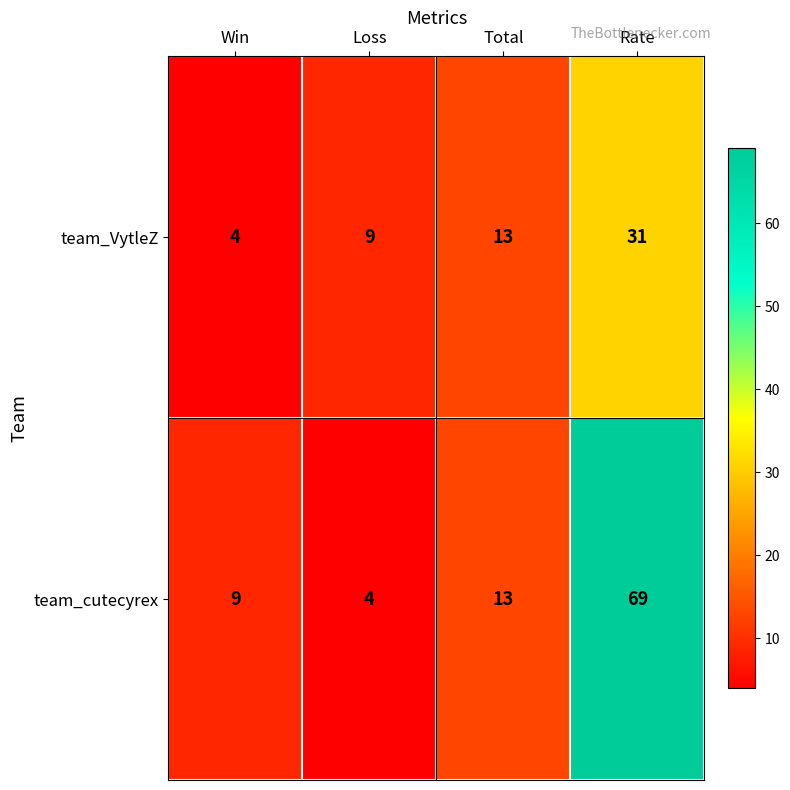

What is the difference between the maximum and minimum values in the team_cutecyrex series?

65